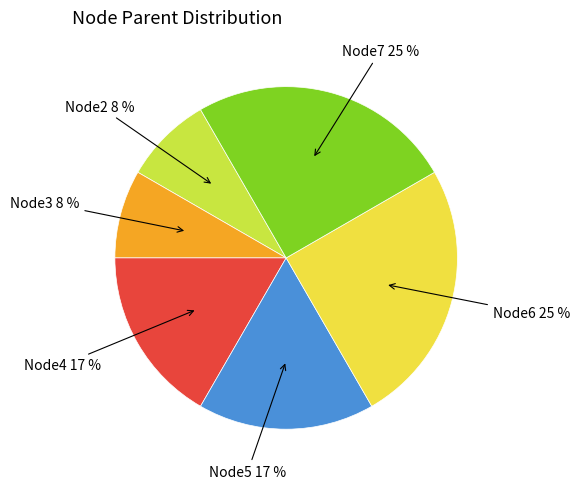

To the nearest percent, what portion does Node4 represent?

17%